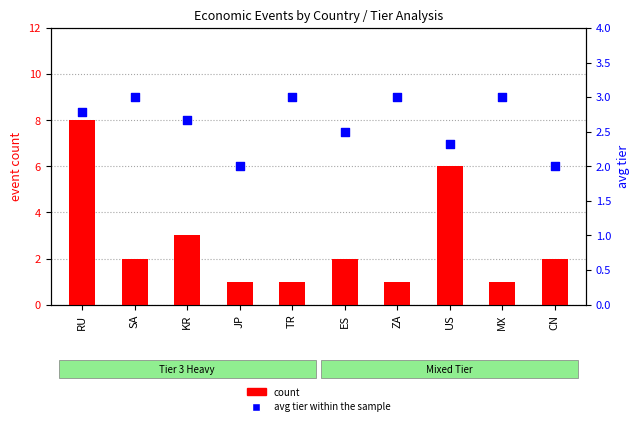

Which series contains the highest Y value?

count